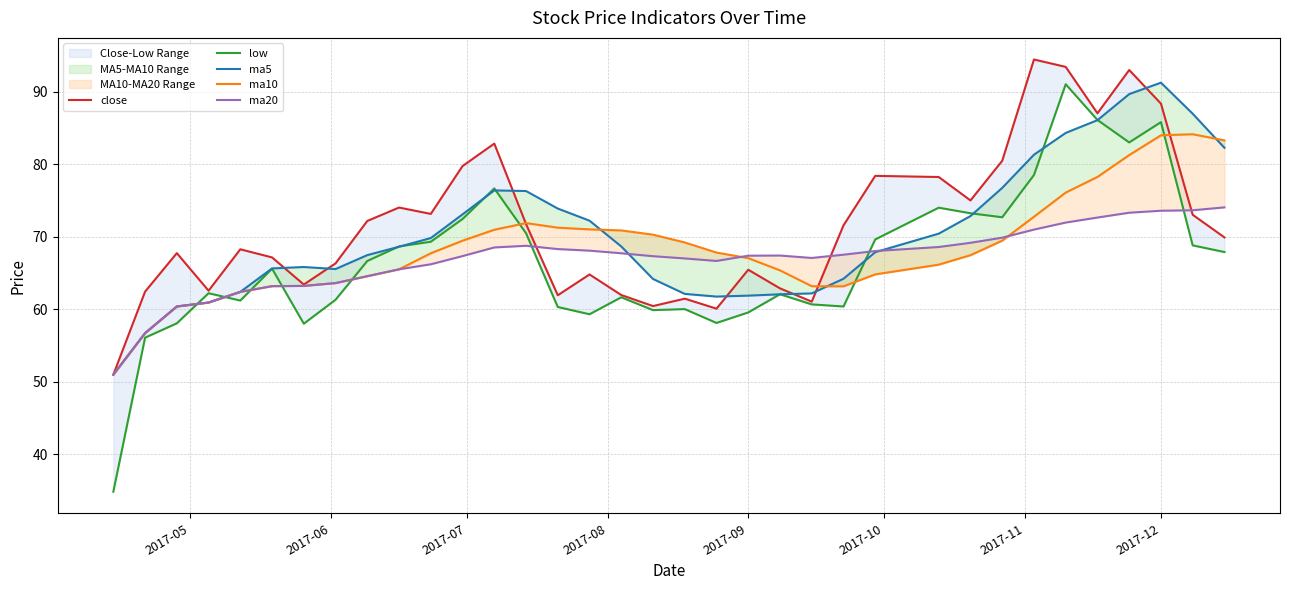

At how many categories does at least one series exceed 42?

35